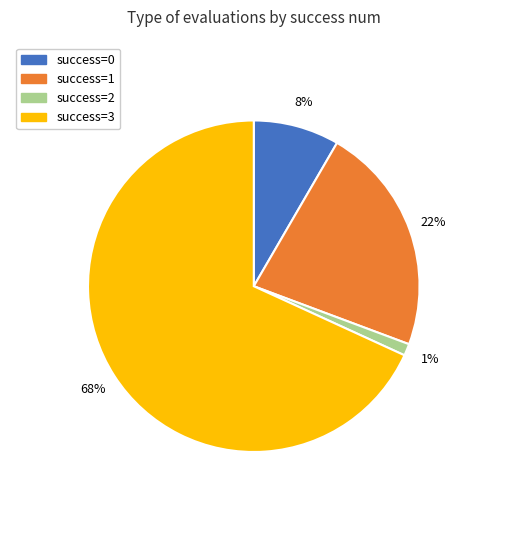

To the nearest percent, what is the average slice percentage?

25%